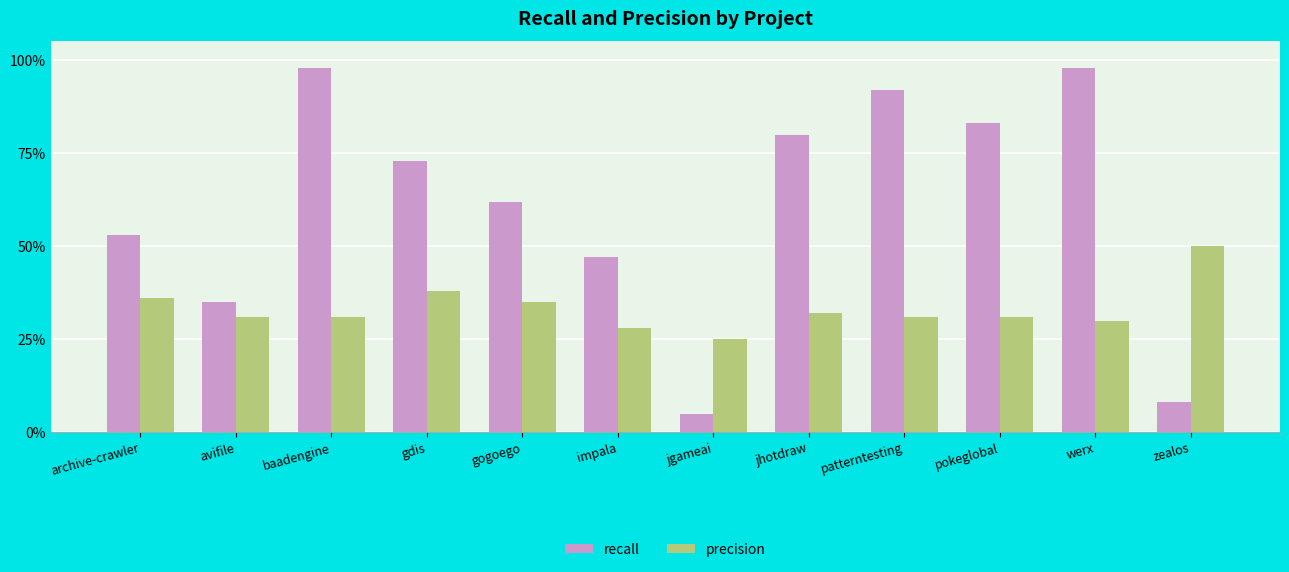

Which series has the largest total across all categories?

recall